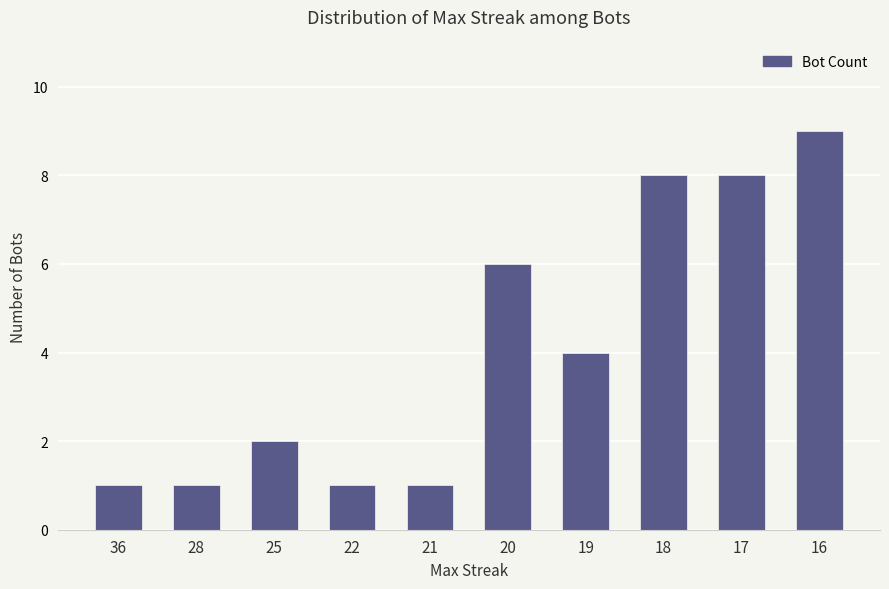

Reading right to left, extract all data points from this chart.

16=9	17=8	18=8	19=4	20=6	21=1	22=1	25=2	28=1	36=1